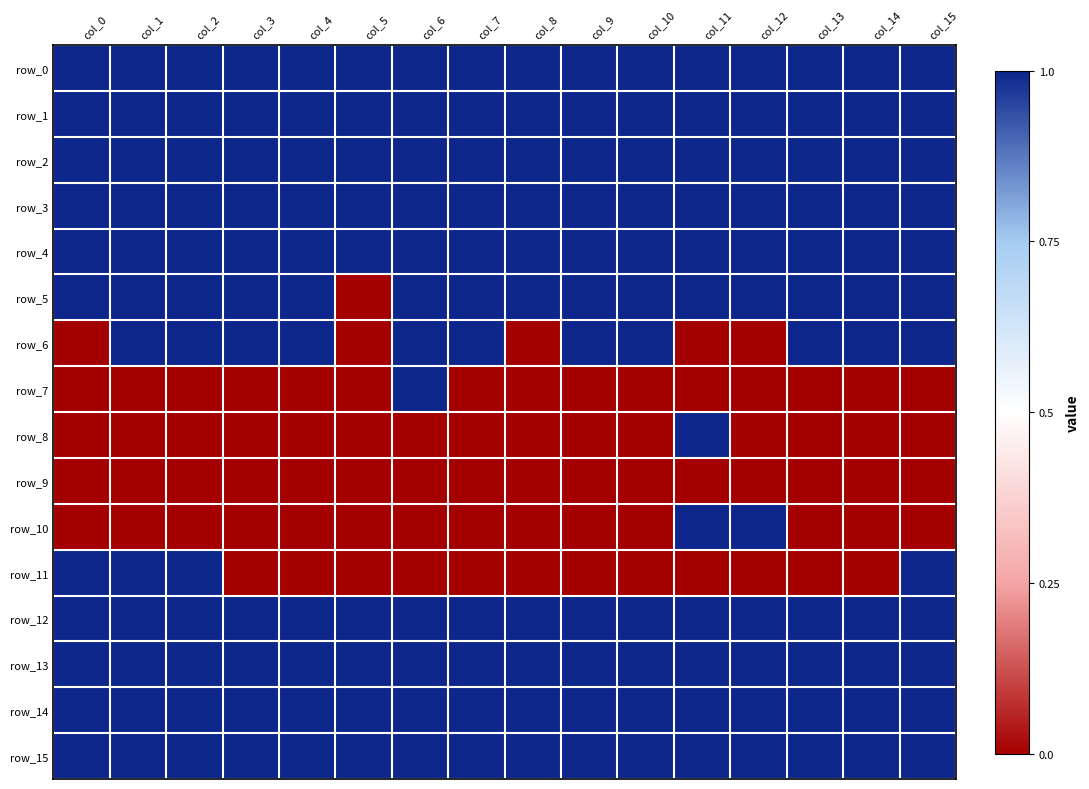

What is the spread (max minus min) of values at col_10?

1